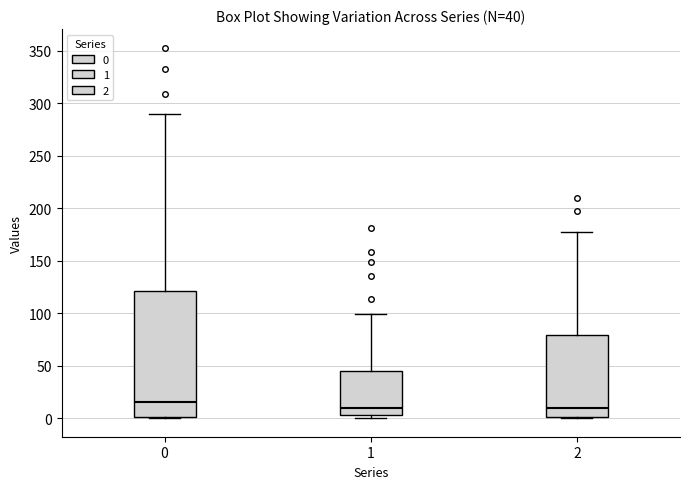

Which box has the highest median line?

0